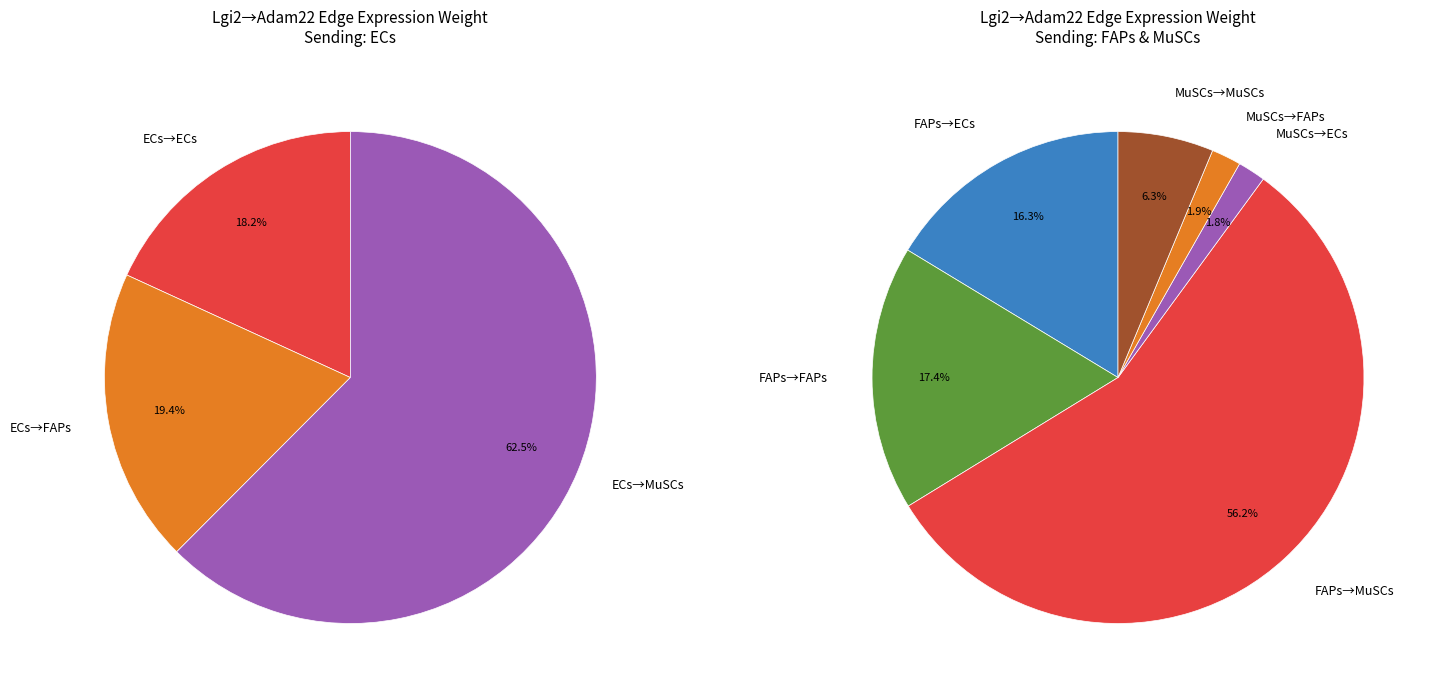

How much of the chart is everything except FAPs?

80.6%